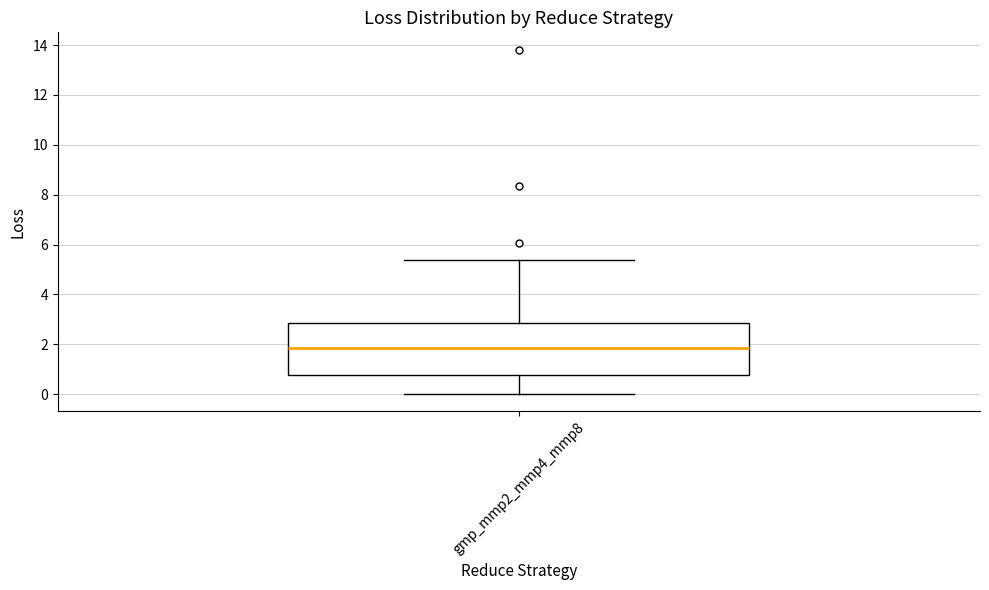

Where does the lower whisker of the box for gmp_mmp2_mmp4_mmp8 end on the y-axis? The values are not printed on the chart, so give them approximately, as read against the axis.

0.0